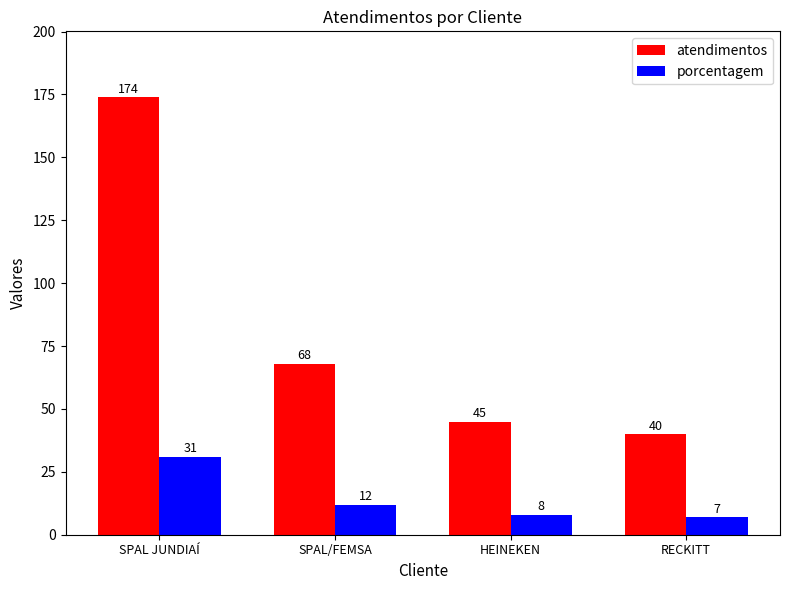

Which series has the largest total across all categories?

atendimentos